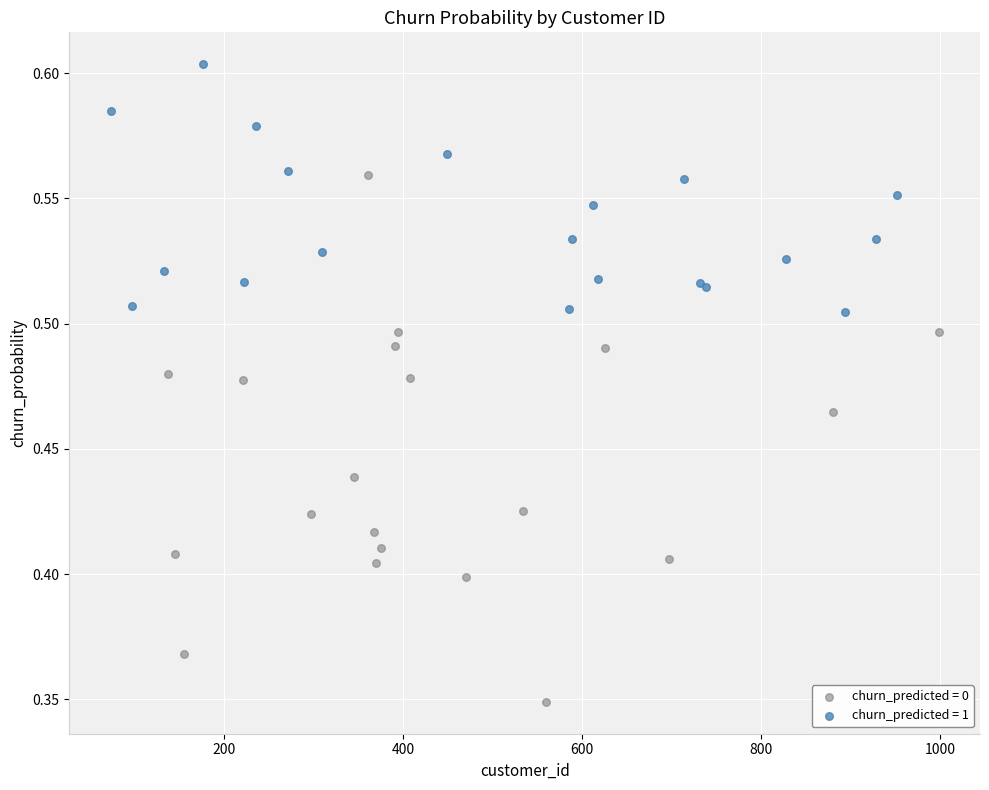

Which series contains the lowest Y value?

churn_predicted = 0